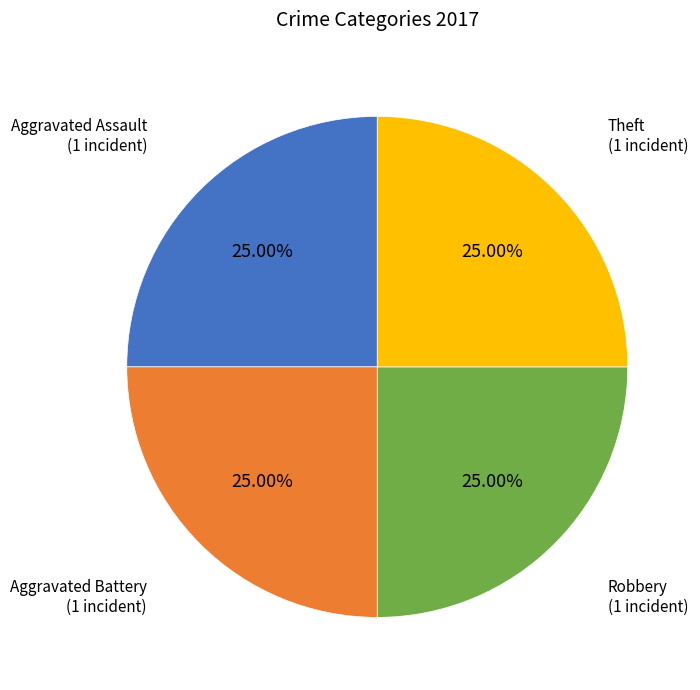

Is there any slice that represents more than half of the pie?

No